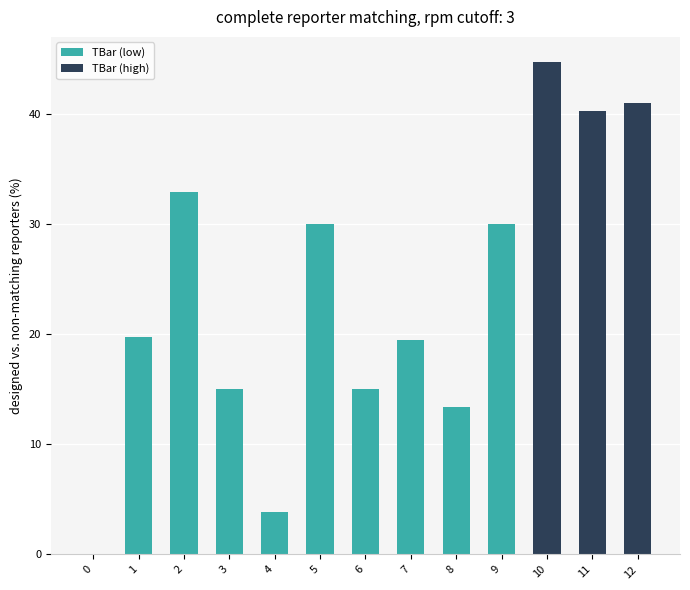

Approximately how many times larger is the value at 6 compared to 2?

0.5